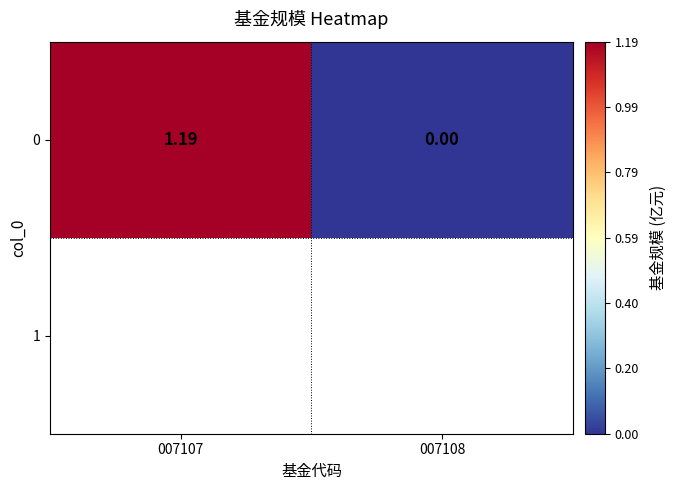

What is the difference between the maximum and minimum values?

1.2